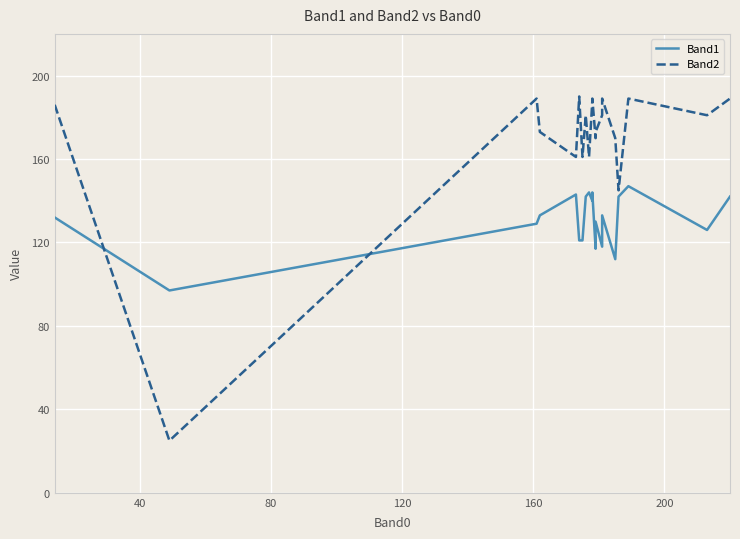

What is the value of the Band1 point at the 2nd from the left?

97